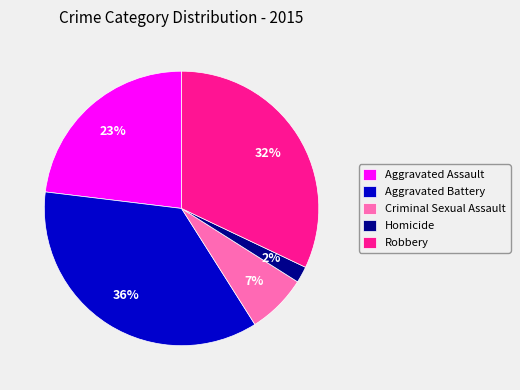

To the nearest percent, what is the difference between the Robbery and Aggravated Assault slice percentages?

9%